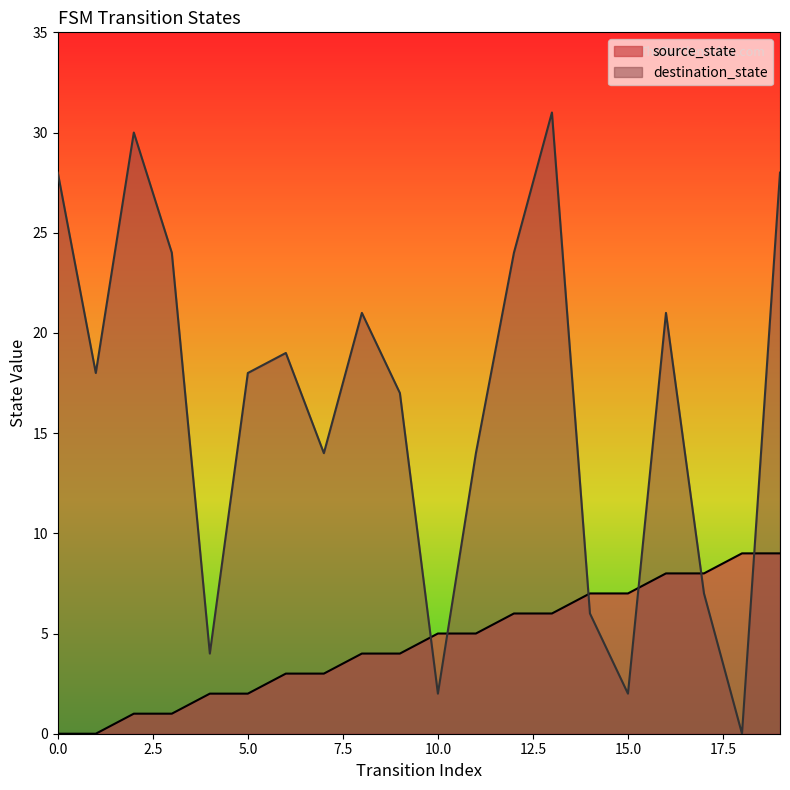

Which series ends up on top after the final intersection of source_state and destination_state?

destination_state